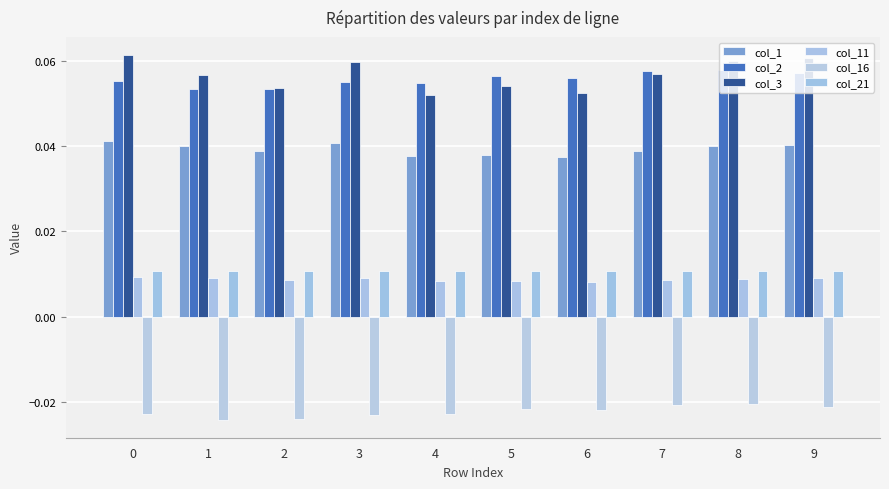

Does the chart contain stacked bars?

No